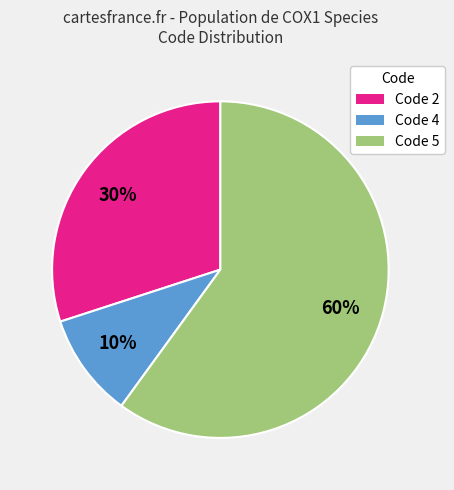

What percentage is the Code 2 slice, to the nearest percent?

30%